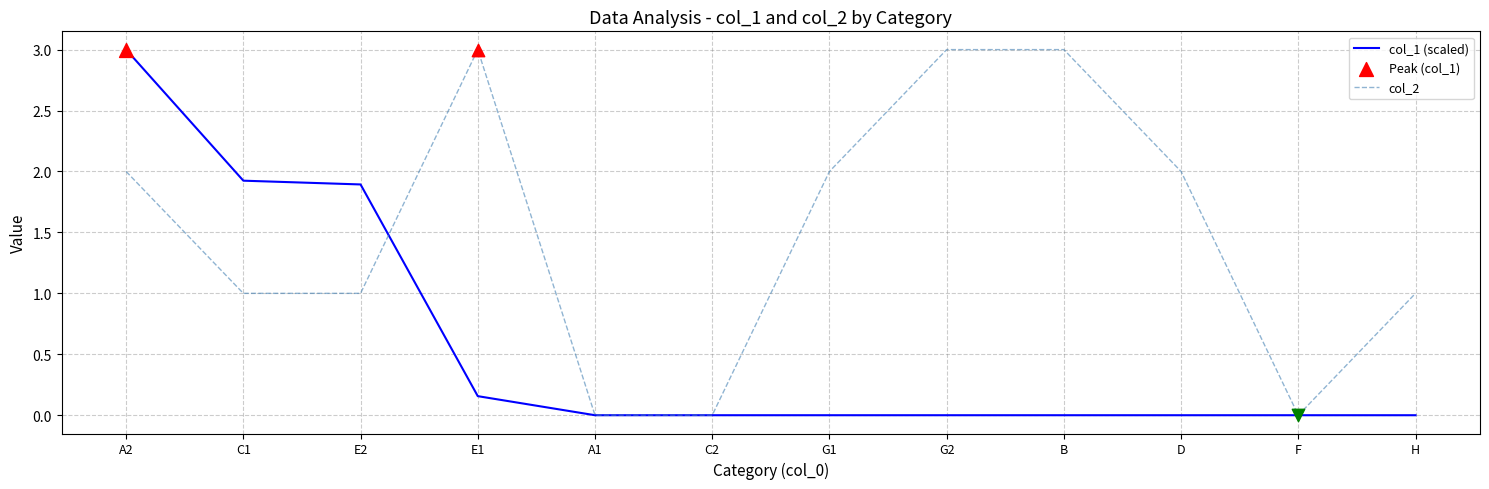

What is the total value across all series at E1?

3.2